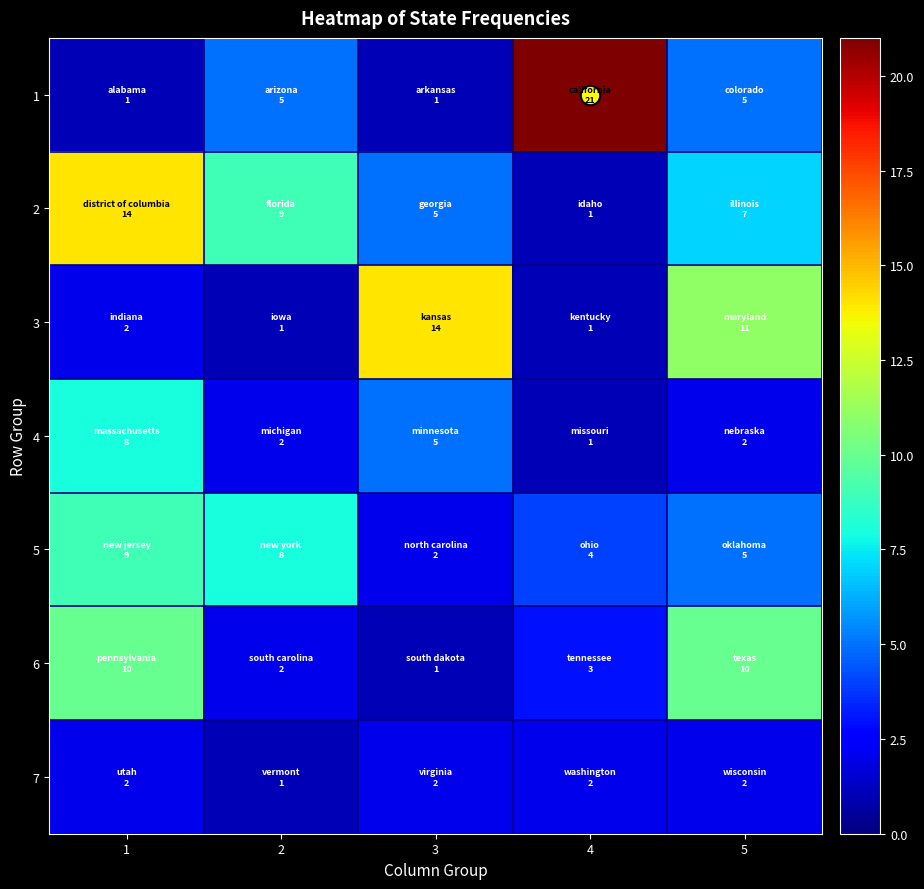

Rank the series by their maximum value, from lowest to highest.

7, 4, 5, 6, 2, 3, 1